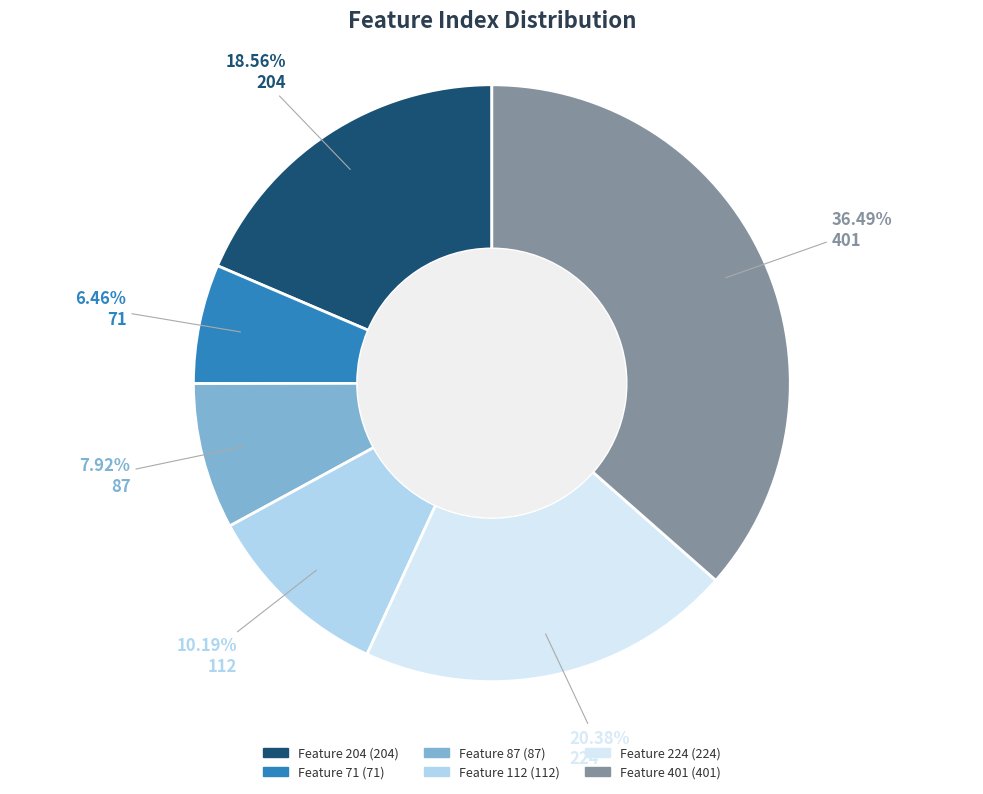

Is there a majority slice in this chart?

No